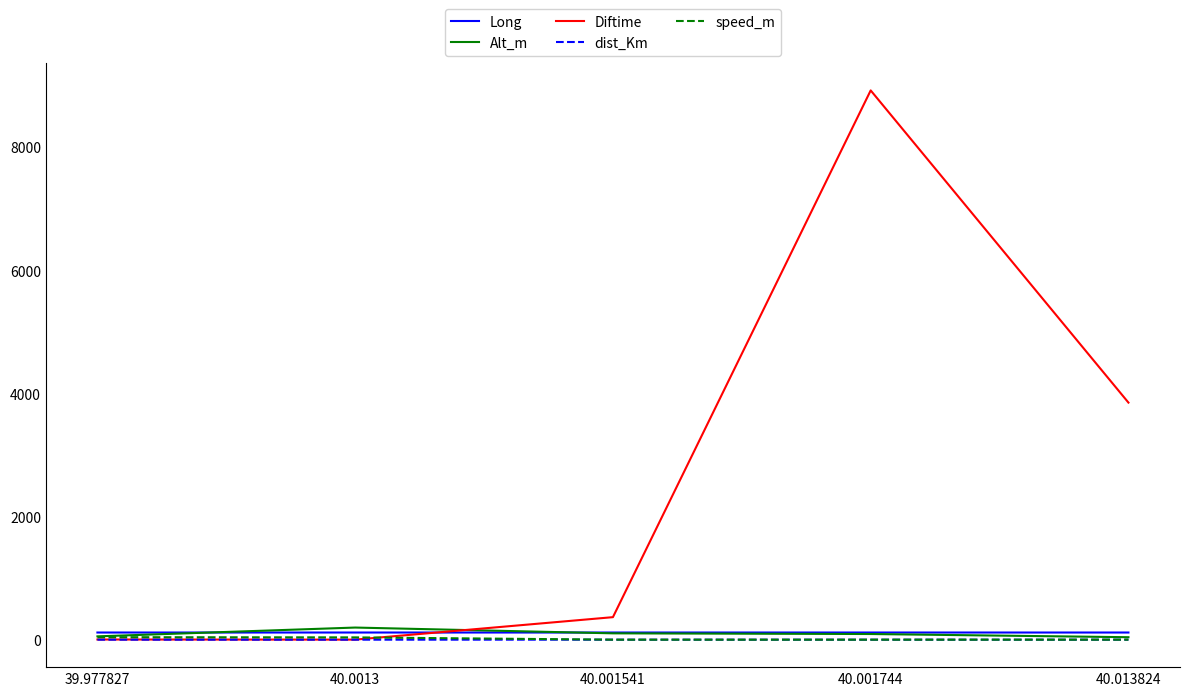

Which series has the largest total across all categories?

Diftime